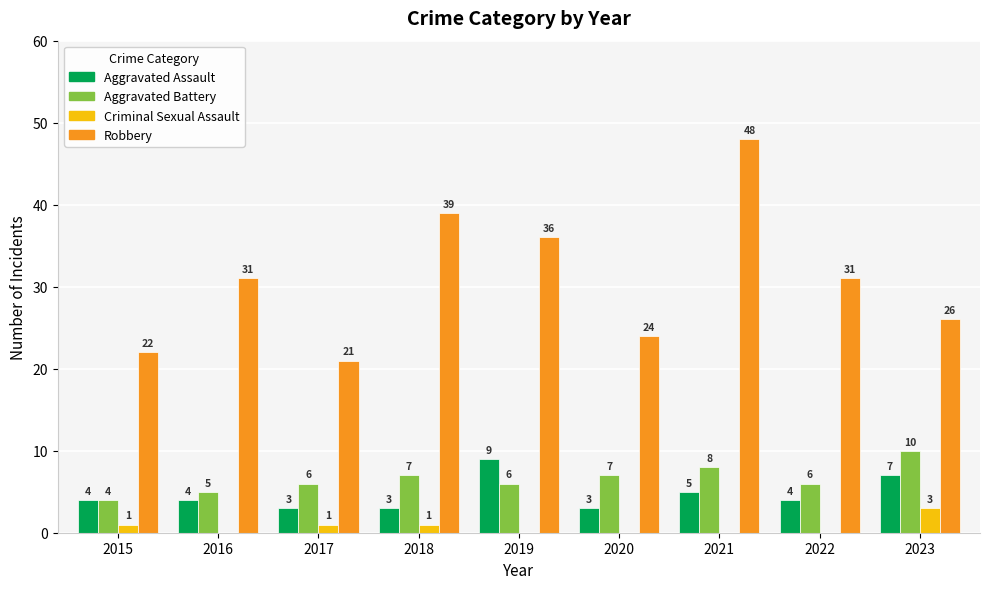

What is the greatest value displayed?

48